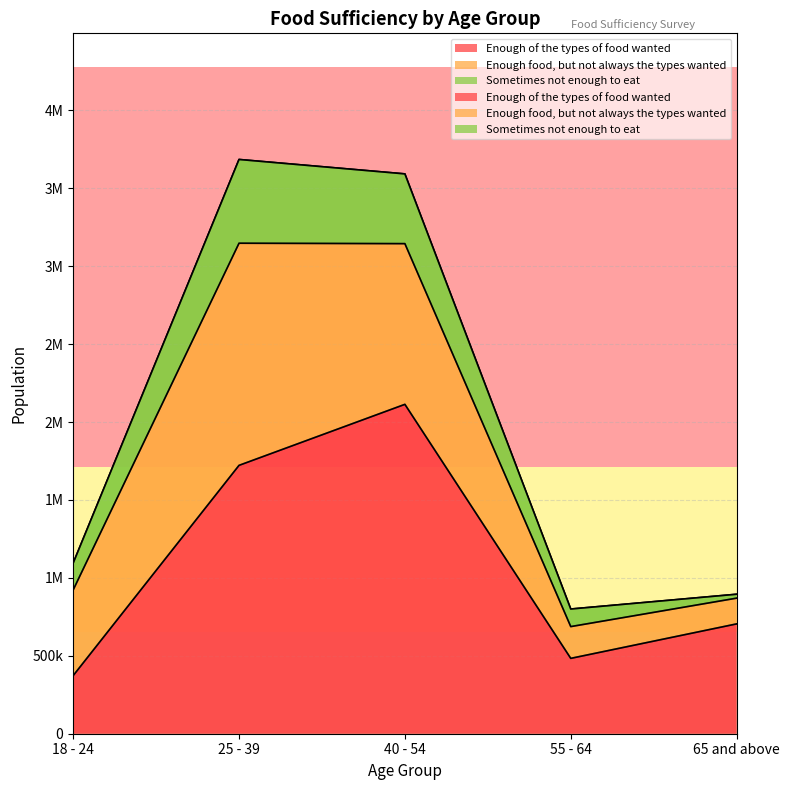

What is the label of the 3rd point from the left?

40 - 54